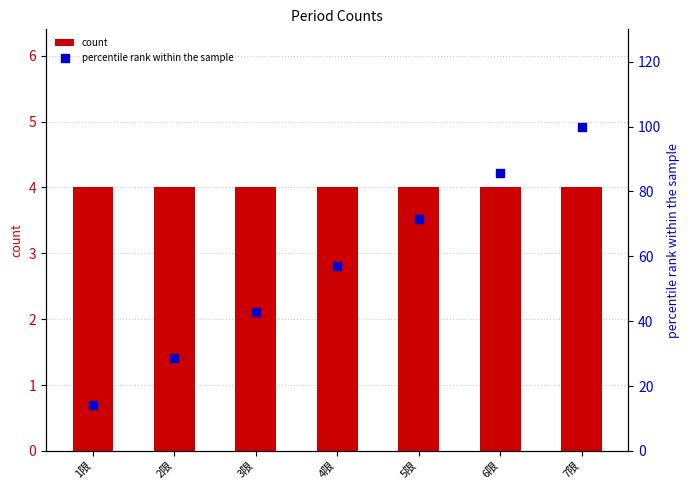

At which category is the sum across all series the highest?

7限